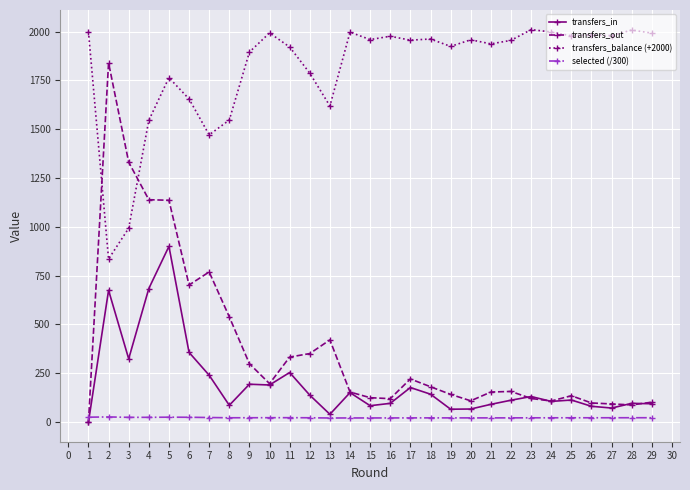

True or false: transfers_balance (+2000) and transfers_in cross at least once.

False